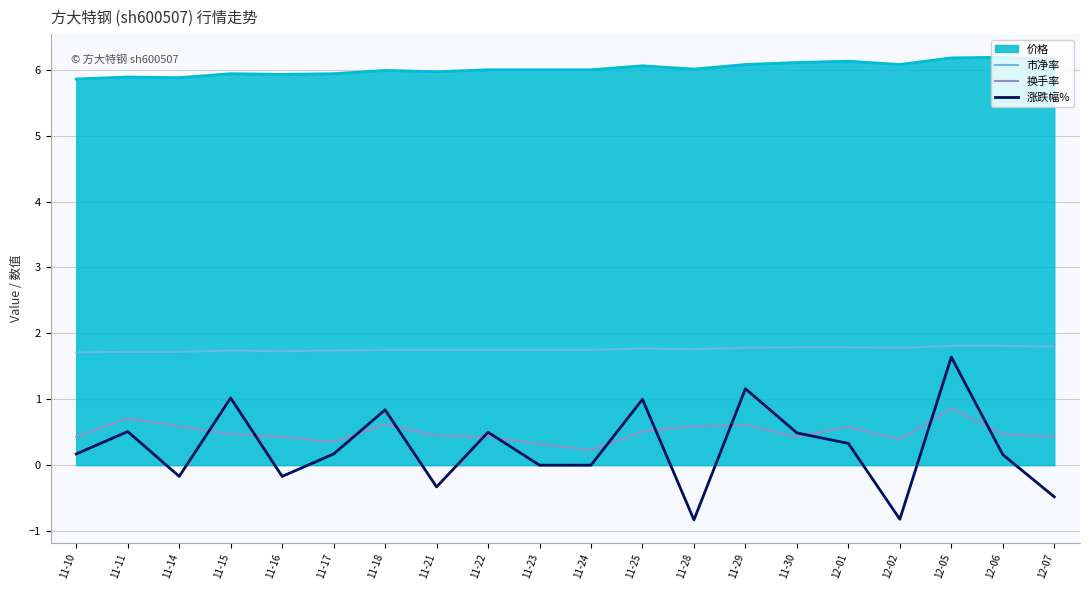

True or false: 涨跌幅% and 市净率 cross at least once.

False